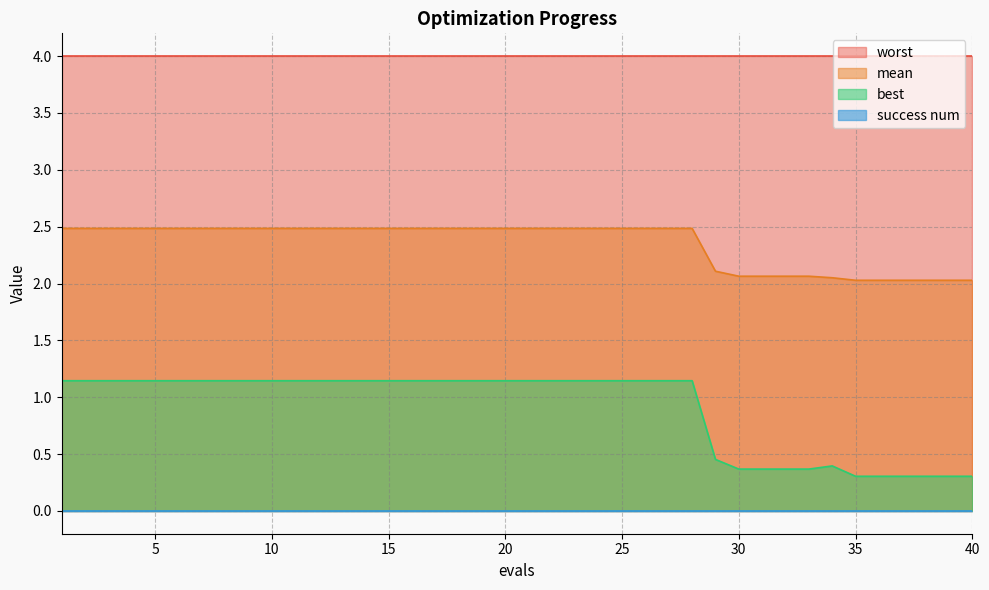

Is it true that best equals 0.4 at 34?

True